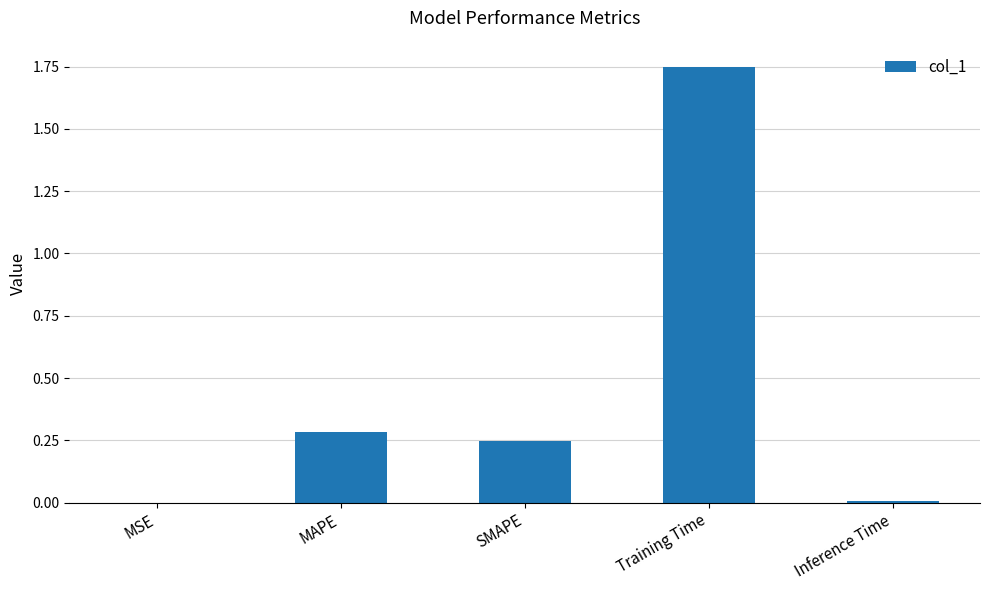

The value at MSE is 0.0. True or false?

True